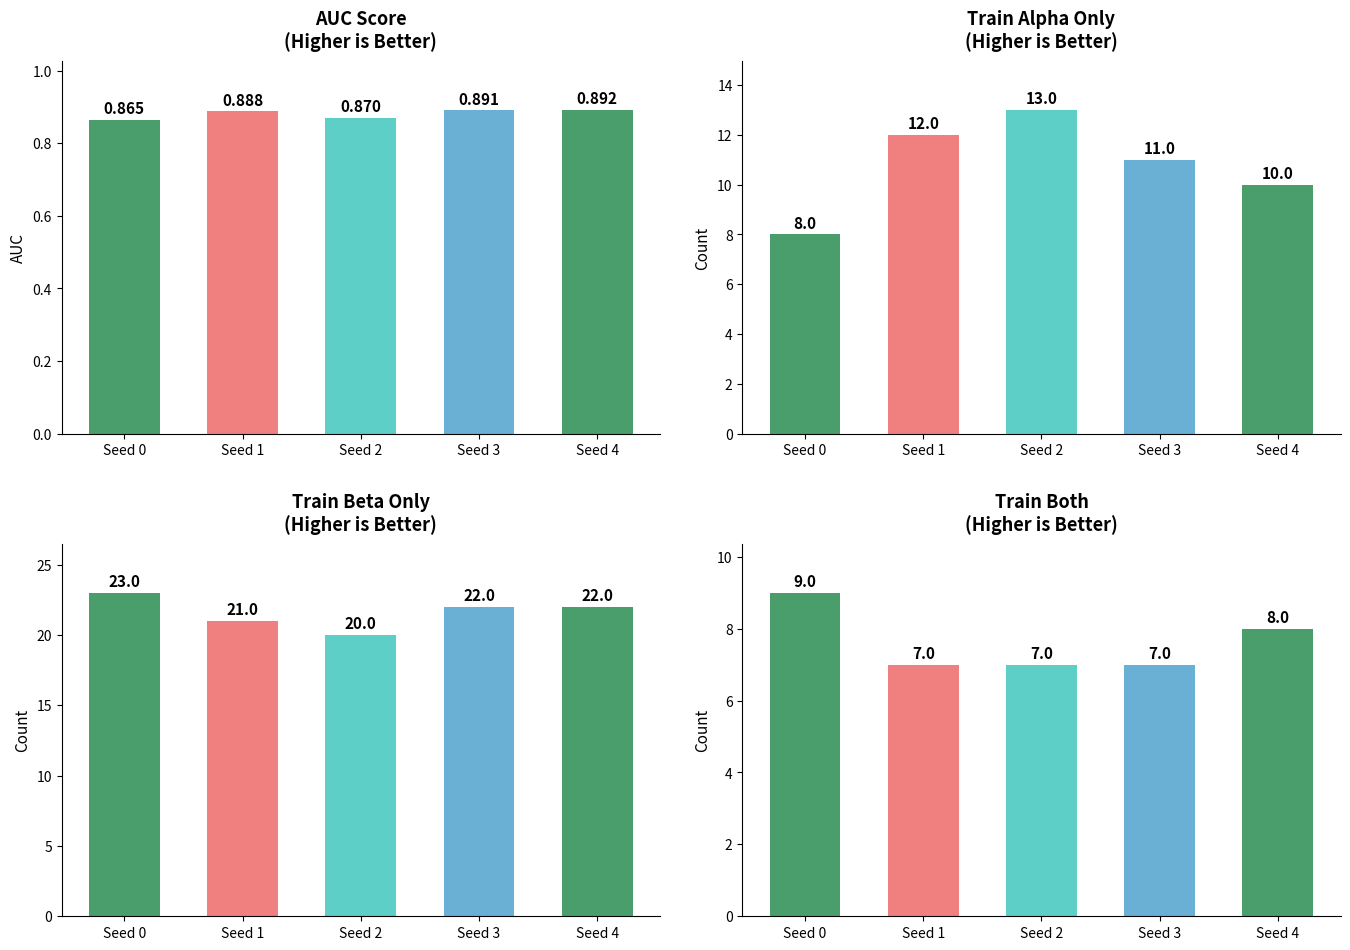

What is the lowest value of the train_alpha_only series?

8.0